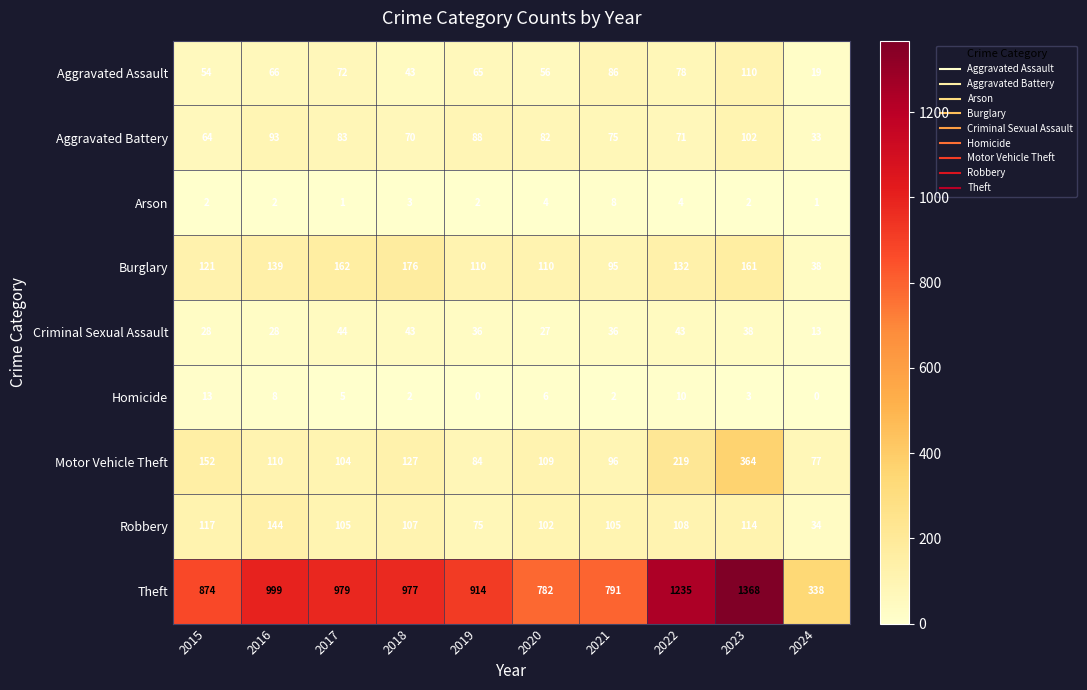

What is the difference between the highest and lowest values at 2018?

975